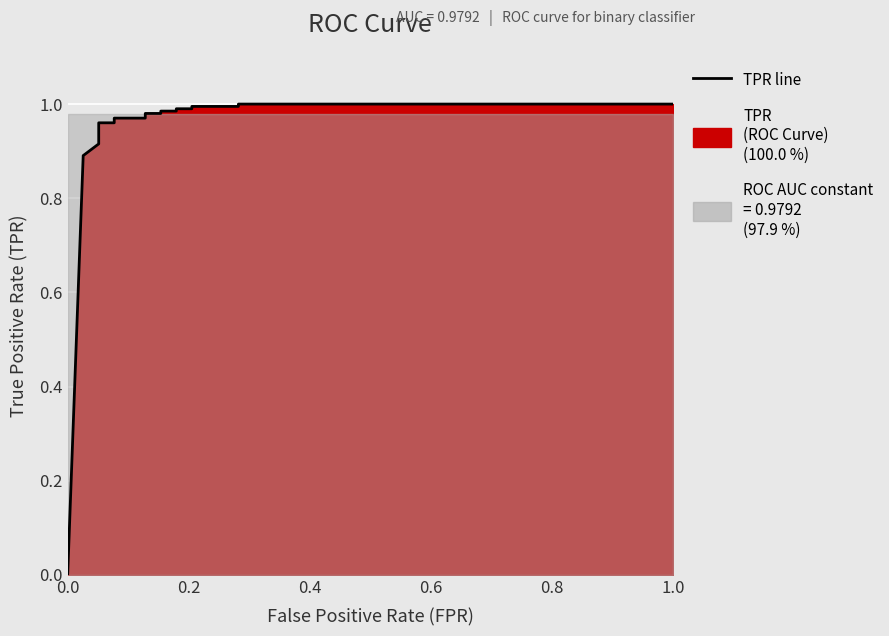

How many data points does each series have?

20